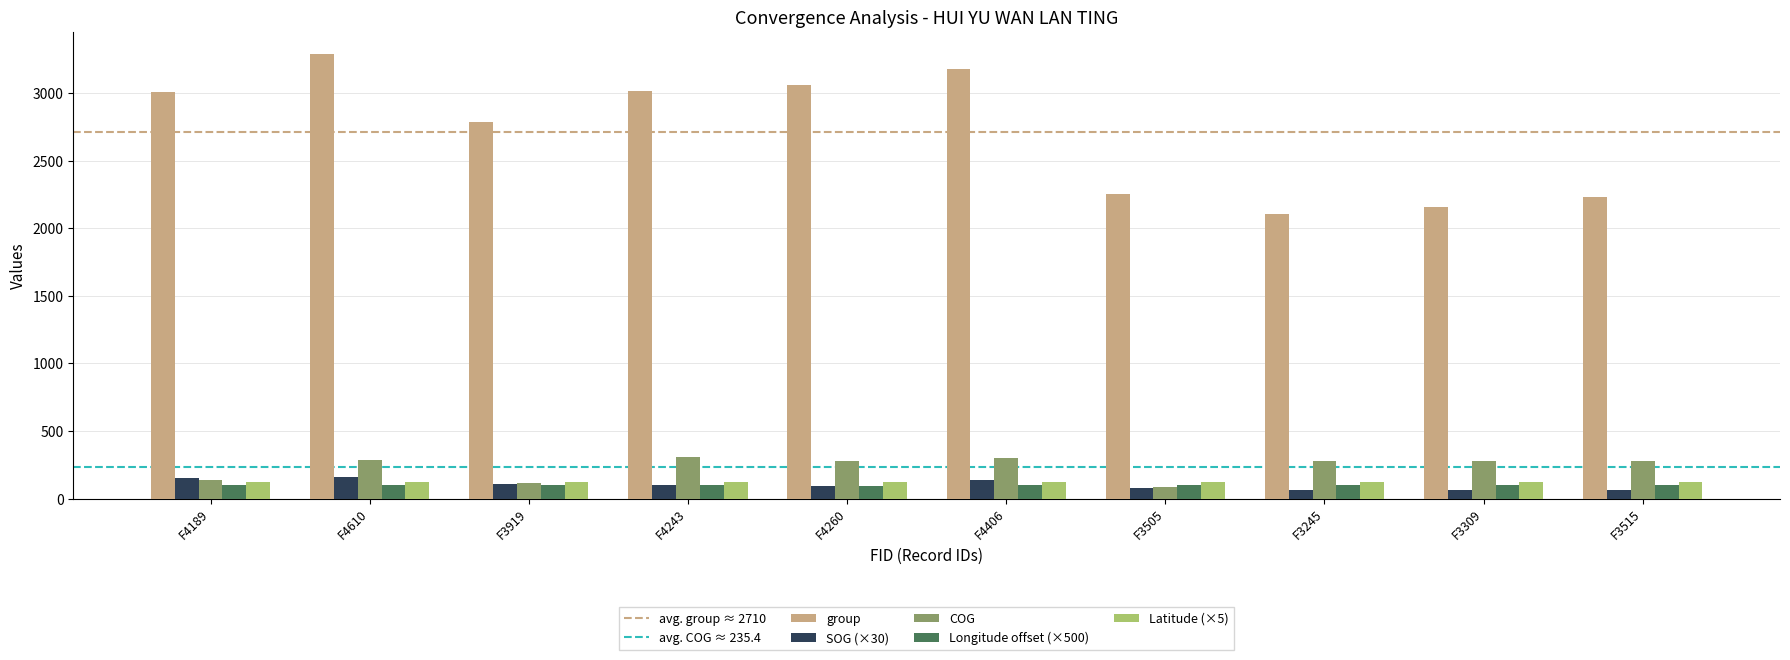

What is the difference between the highest and lowest values at F4243?

2915.0